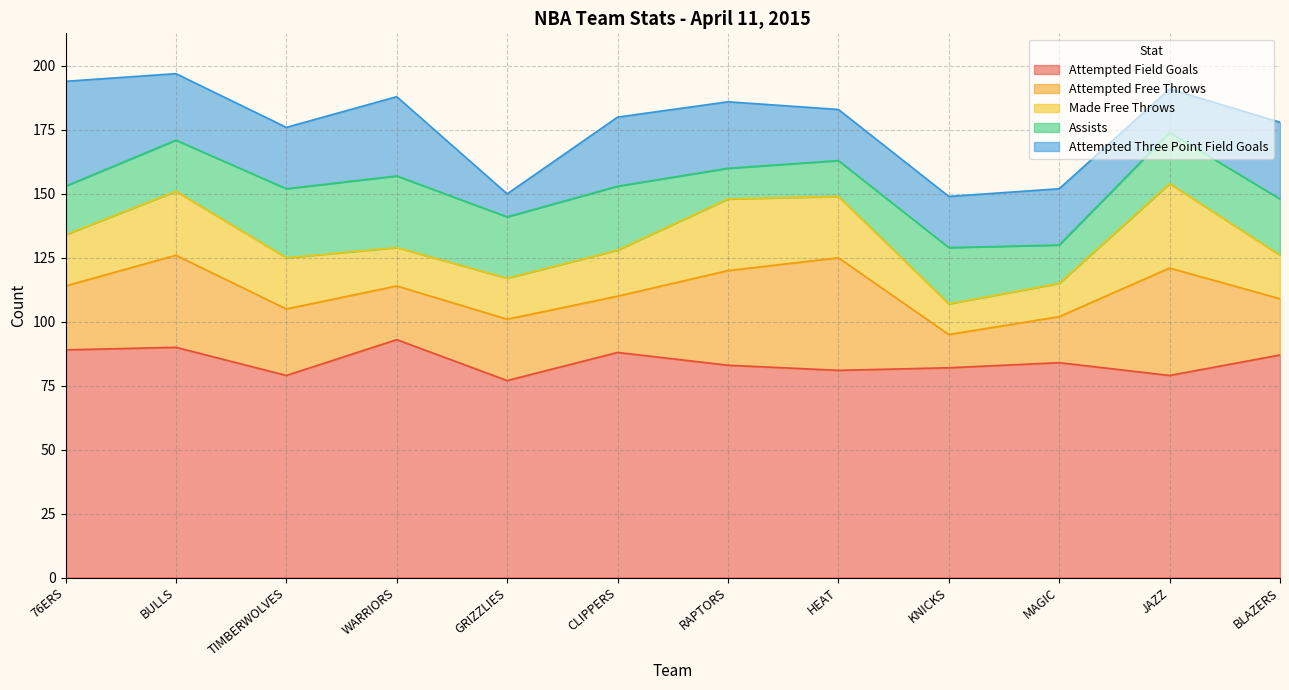

Reading right to left, transcribe all the data shown in this chart.

attempted_field_goals: 87	79	84	82	81	83	88	77	93	79	90	89
attempted_free_throws: 22	42	18	13	44	37	22	24	21	26	36	25
made_free_throws: 17	33	13	12	24	28	18	16	15	20	25	20
assists: 22	20	15	22	14	12	25	24	28	27	20	19
attempted_three_point_field_goals: 30	17	22	20	20	26	27	9	31	24	26	41